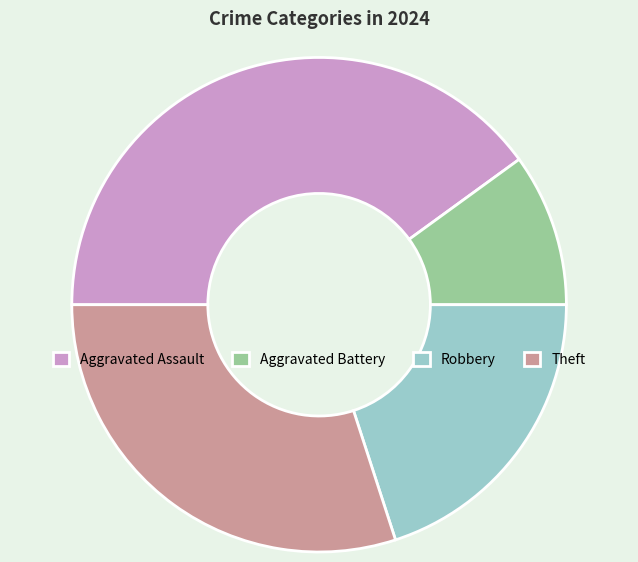

What is the ratio of the value at Robbery to the value at Aggravated Battery?

2.0